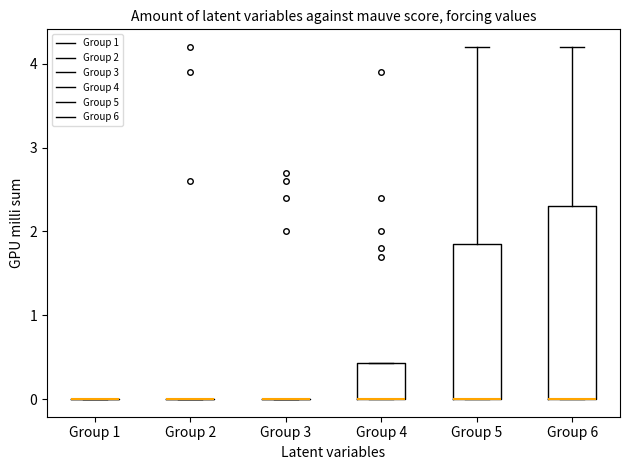

Reading left to right, read every box against the y-axis: the position of its median line, the range the box covers, and the ends of its whiskers. The values are not printed on the chart, so give them approximately, as read against the axis.

Group 1: box collapsed to a line at 0.0, whiskers 0.0 to 0.0
Group 2: box collapsed to a line at 0.0, whiskers 0.0 to 0.0
Group 3: box collapsed to a line at 0.0, whiskers 0.0 to 0.0
Group 4: median 0.0 (drawn on the box's lower edge), box 0.0 to 0.4, whiskers 0.0 to 0.4
Group 5: median 0.0 (drawn on the box's lower edge), box 0.0 to 1.9, whiskers 0.0 to 4.2
Group 6: median 0.0 (drawn on the box's lower edge), box 0.0 to 2.3, whiskers 0.0 to 4.2